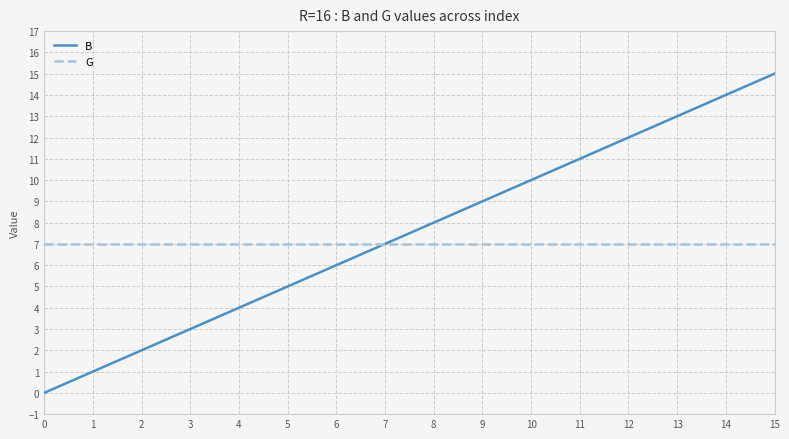

Which label corresponds to the largest value in the chart?

15